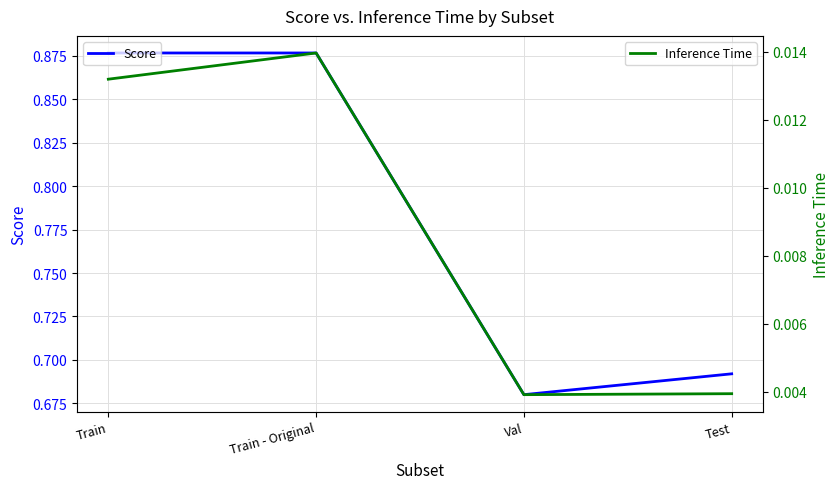

At which label is Inference Time closest to 0?

Val